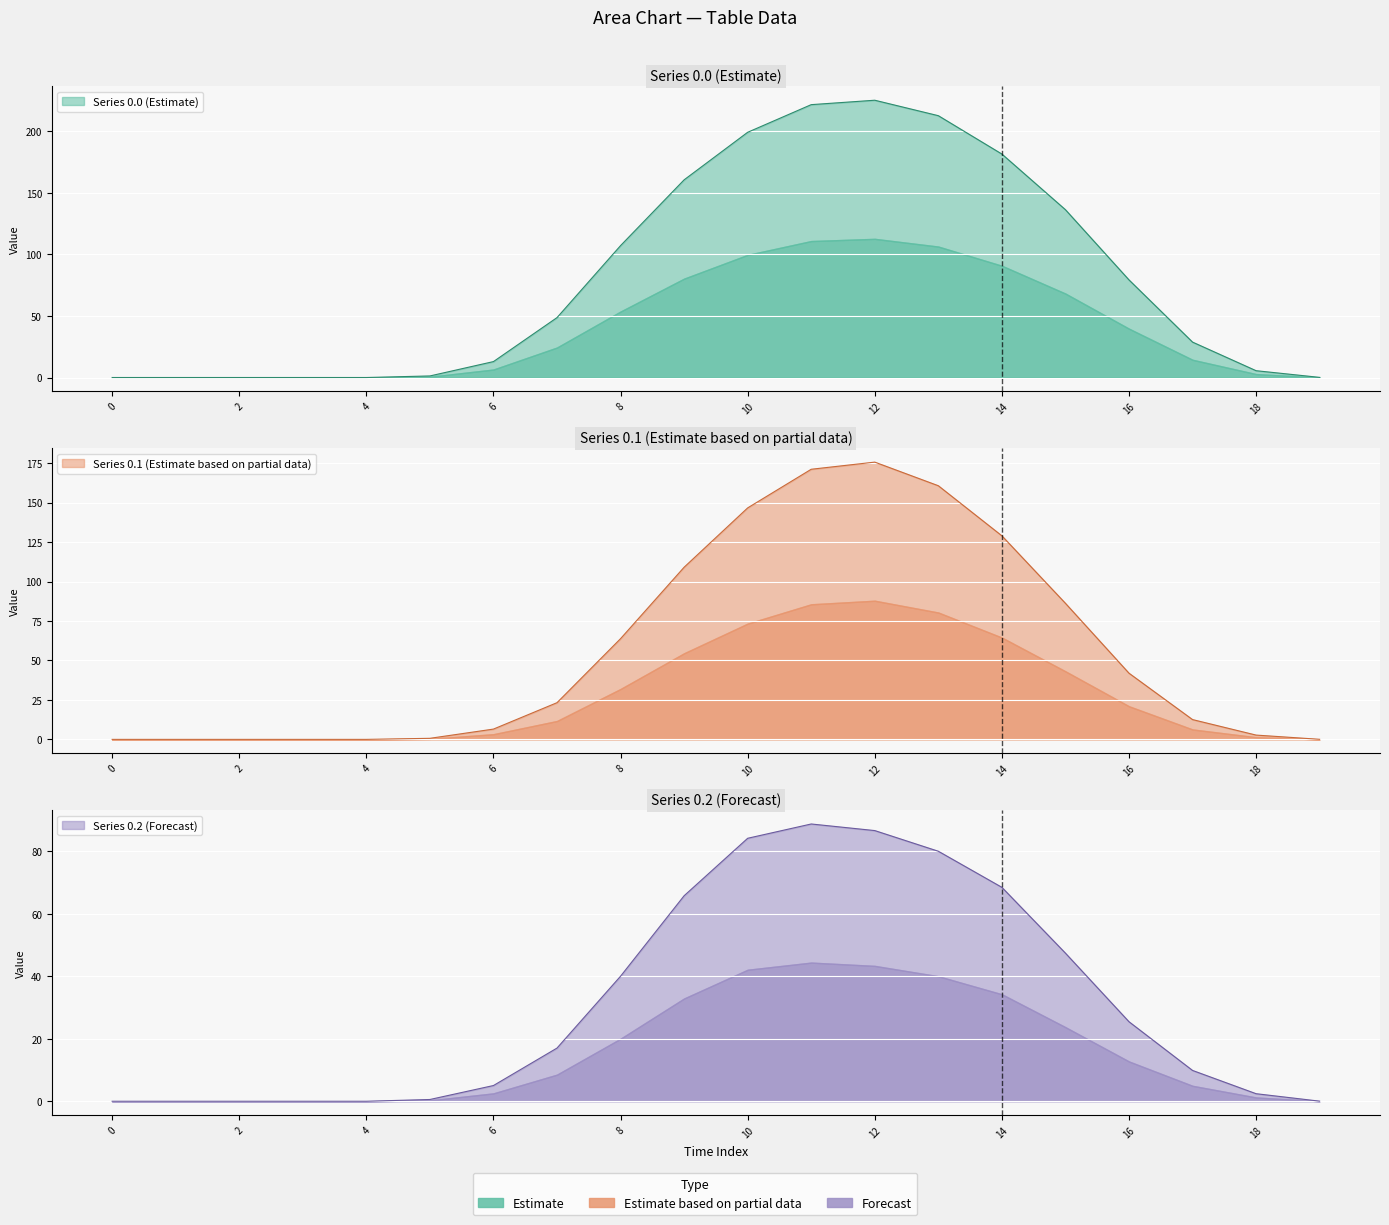

List the series in order of their peak value, lowest first.

row_0.2, row_0.1, row_0.0